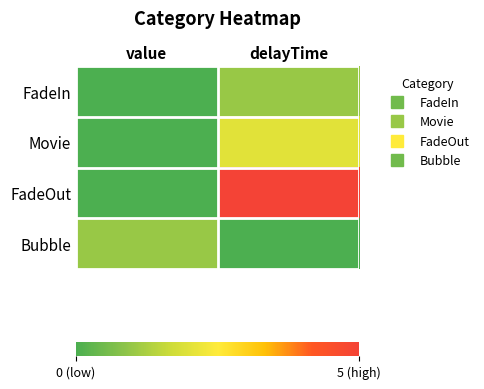

Rank the series by their maximum value, from highest to lowest.

FadeOut, Movie, FadeIn, Bubble